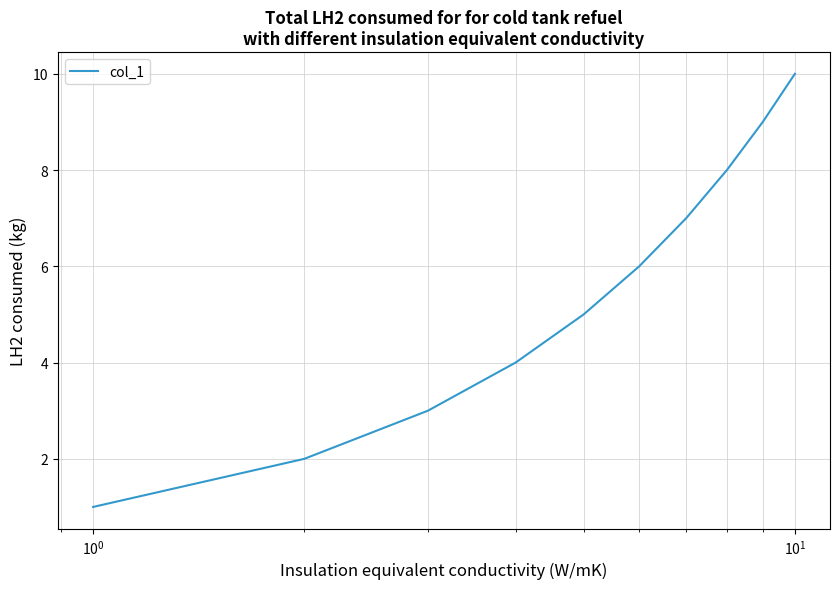

What is the greatest value displayed?

10